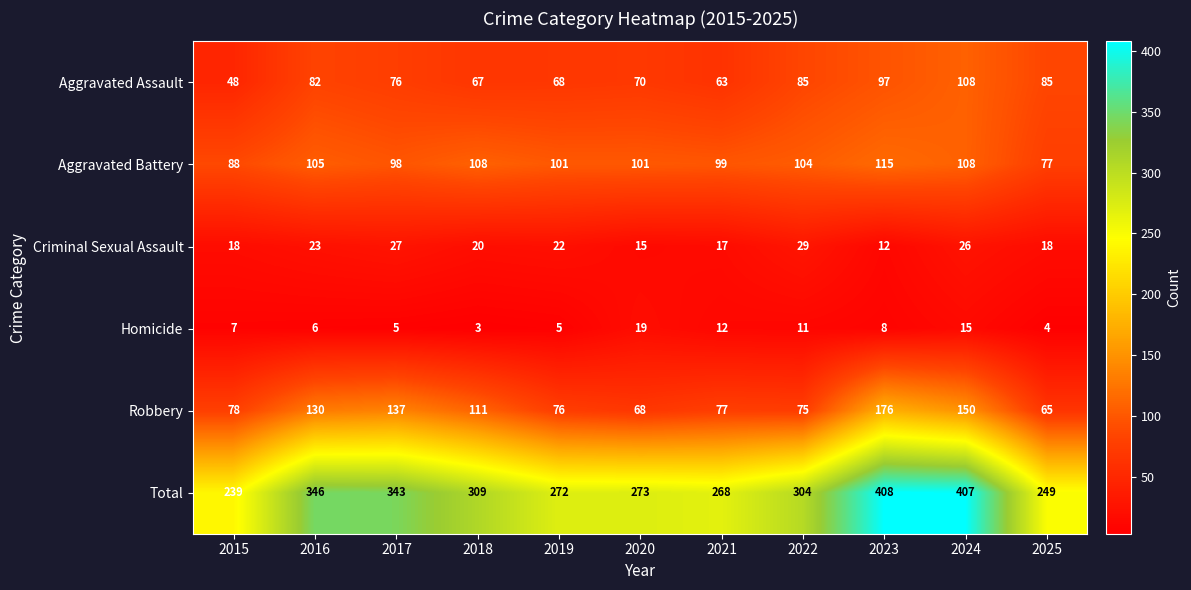

Rank the series by their maximum value, from highest to lowest.

Total, Robbery, Aggravated Battery, Aggravated Assault, Criminal Sexual Assault, Homicide